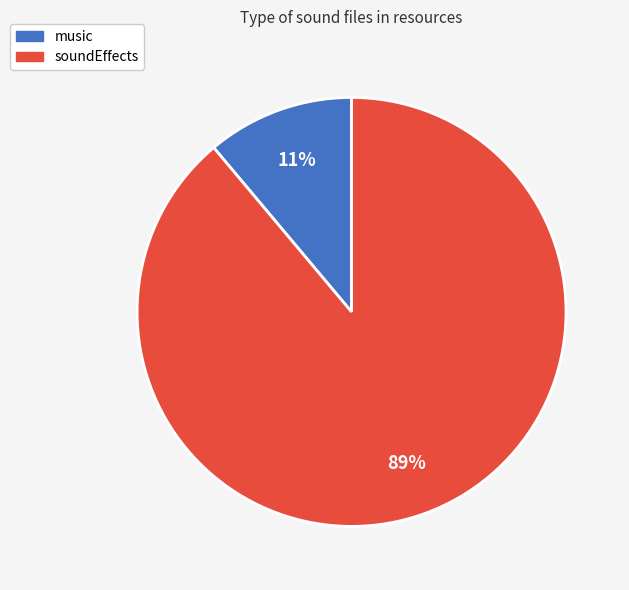

To the nearest percent, what is the difference between the soundEffects and music slice percentages?

78%